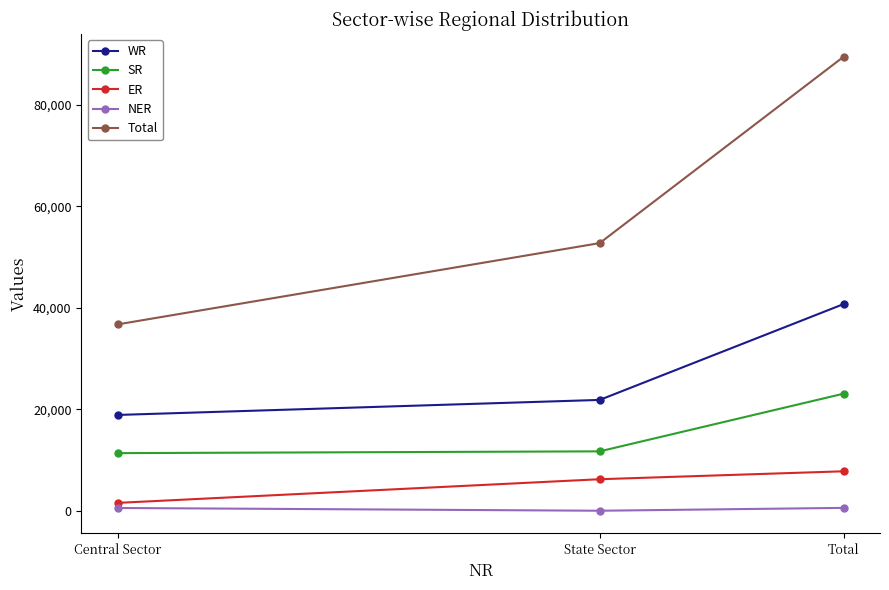

What position from the left is State Sector?

2